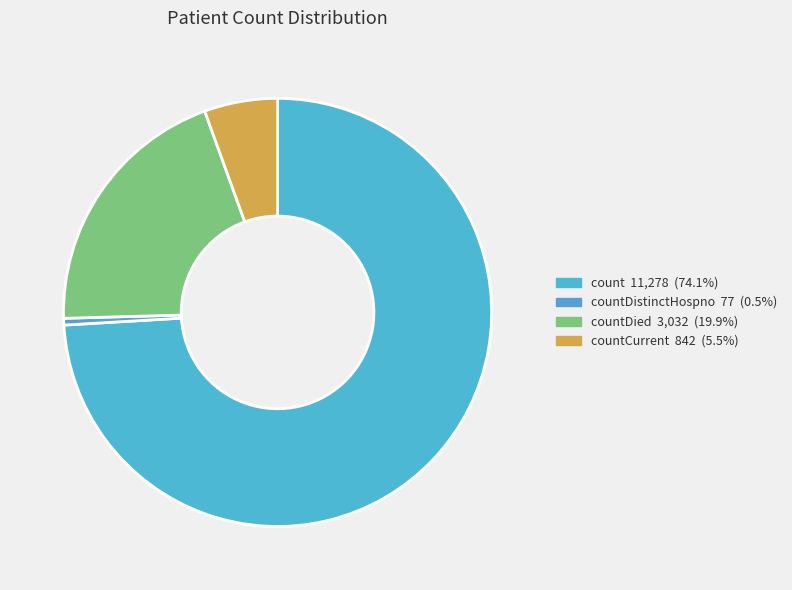

Count the number of slices in the pie.

4